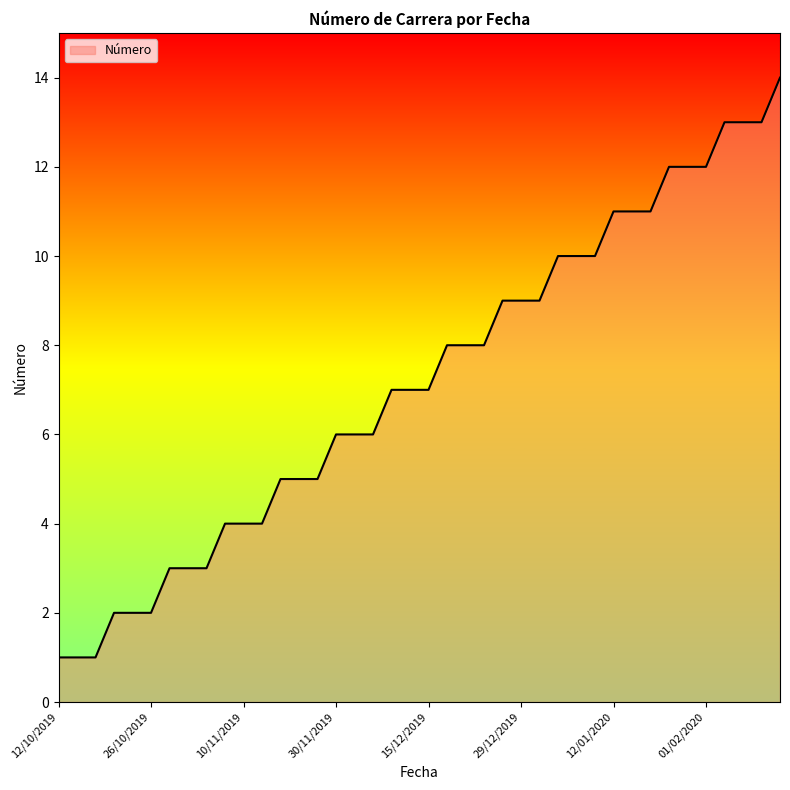

Does the chart display data point markers on the line(s)?

No